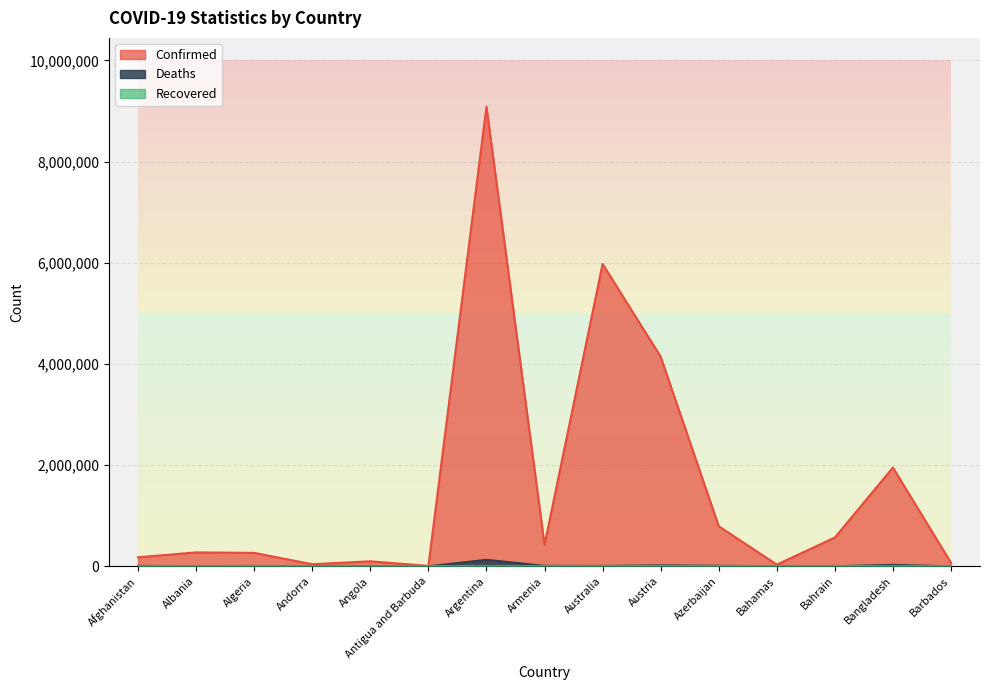

Does the chart display data point markers on the line(s)?

No